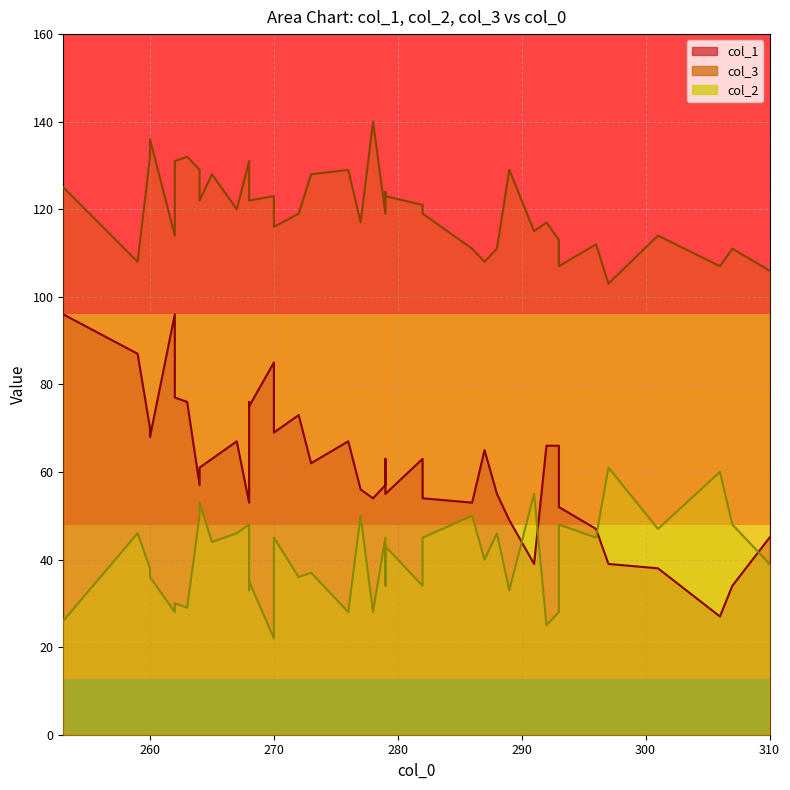

What is the sum of the col_2 values at 310 and 279?

84